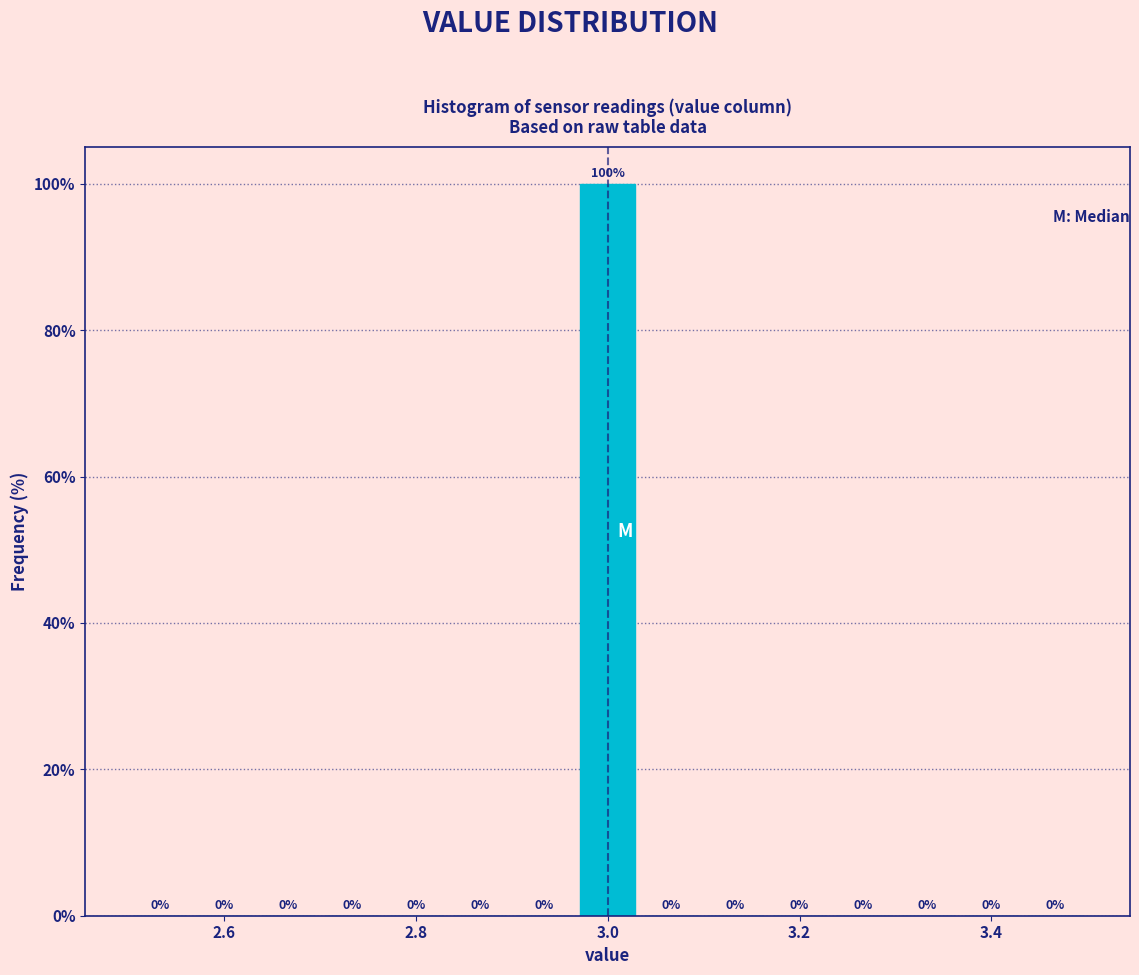

Read against the x-axis, roughly where is the centre of the tallest bar?

3.00